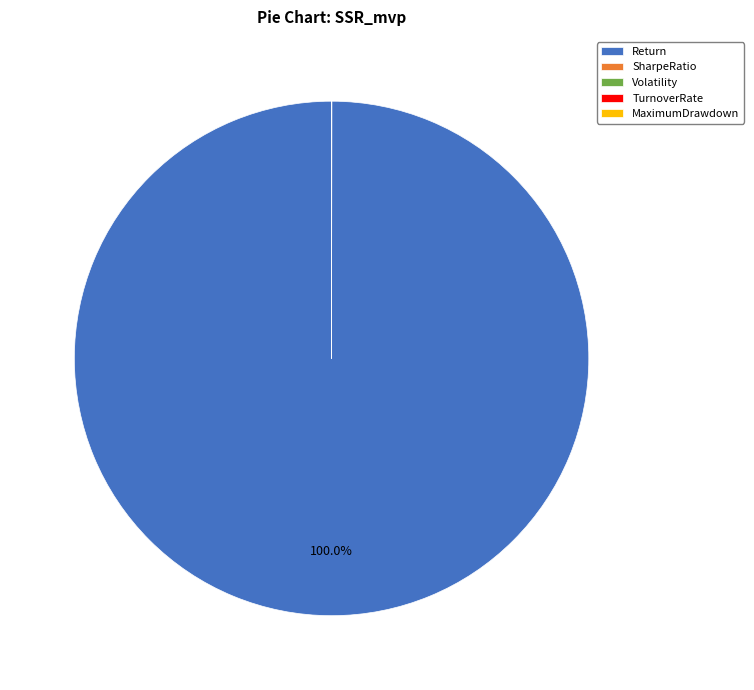

Is there a majority slice in this chart?

Yes